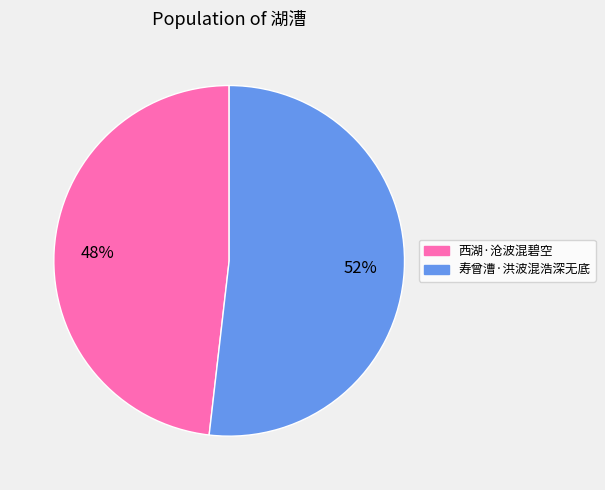

To the nearest percent, what portion does 西湖·沧波混碧空 represent?

48%